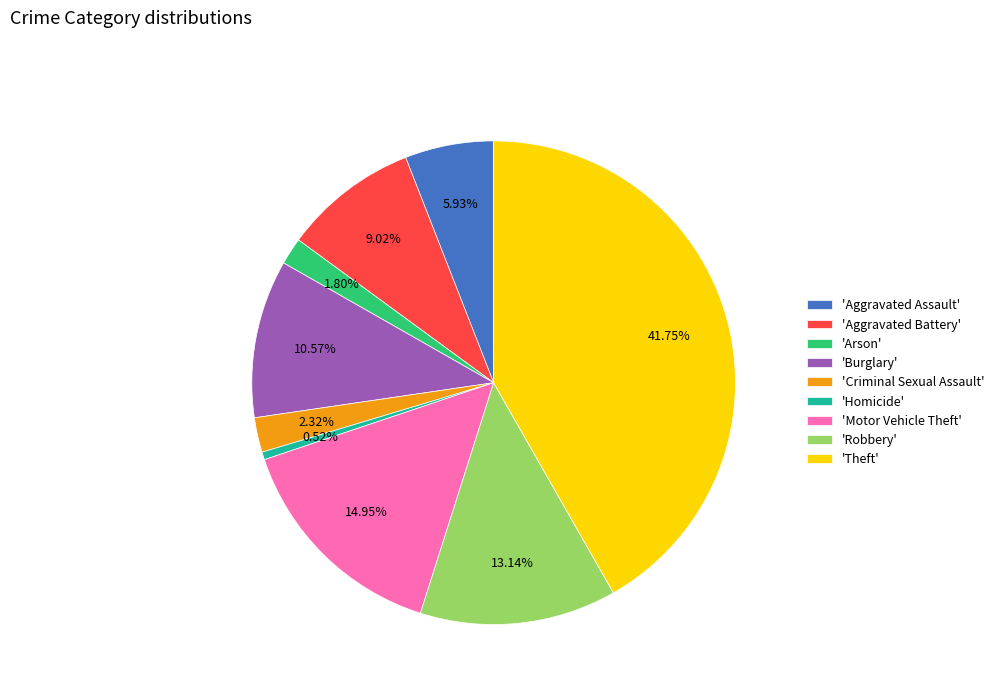

What is the ratio of the value at 'Aggravated Assault' to the value at 'Robbery'?

0.5